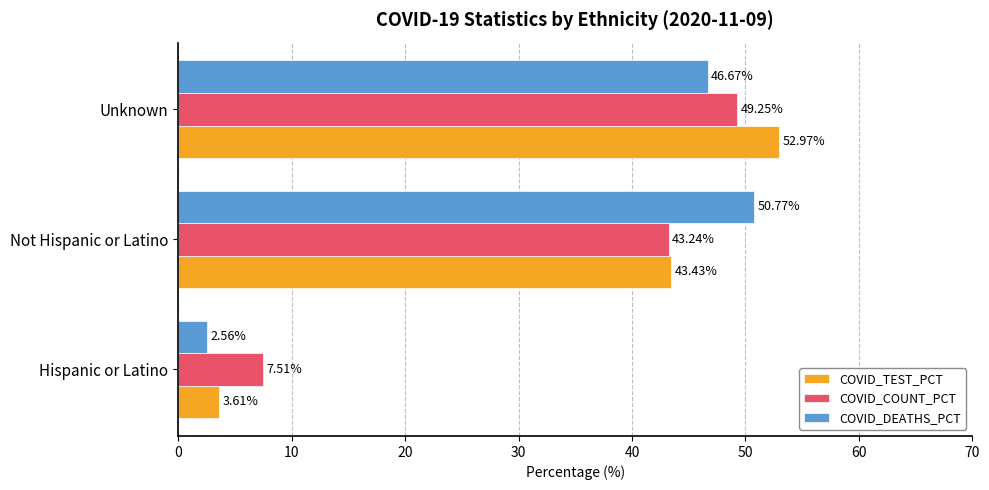

List the labels in order of COVID_TEST_PCT value, largest first.

Unknown, Not Hispanic or Latino, Hispanic or Latino